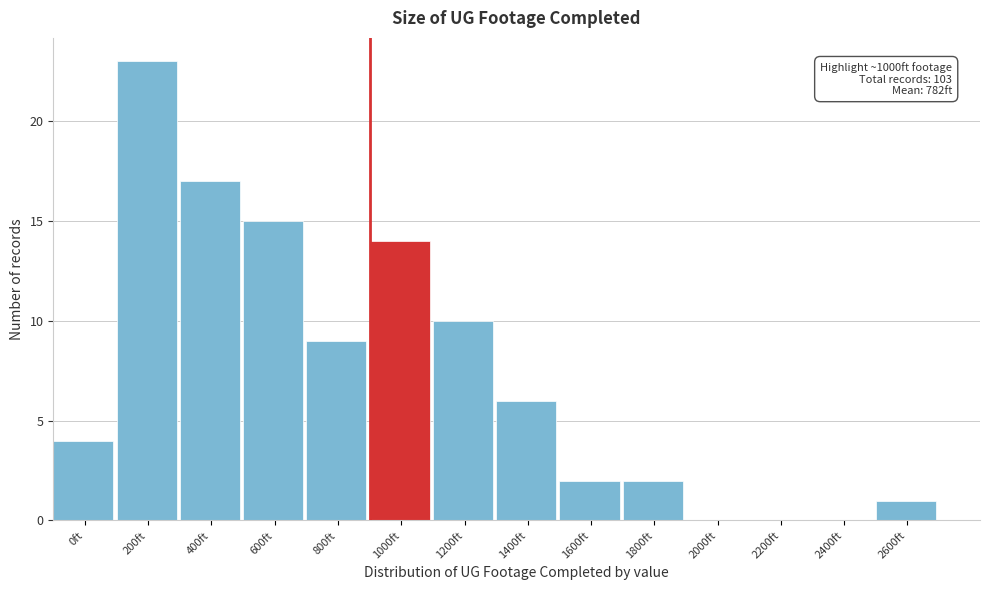

Reading left to right, list all the values displayed in this chart.

0ft=4	200ft=23	400ft=17	600ft=15	800ft=9	1000ft=14	1200ft=10	1400ft=6	1600ft=2	1800ft=2	2000ft=0	2200ft=0	2400ft=0	2600ft=1